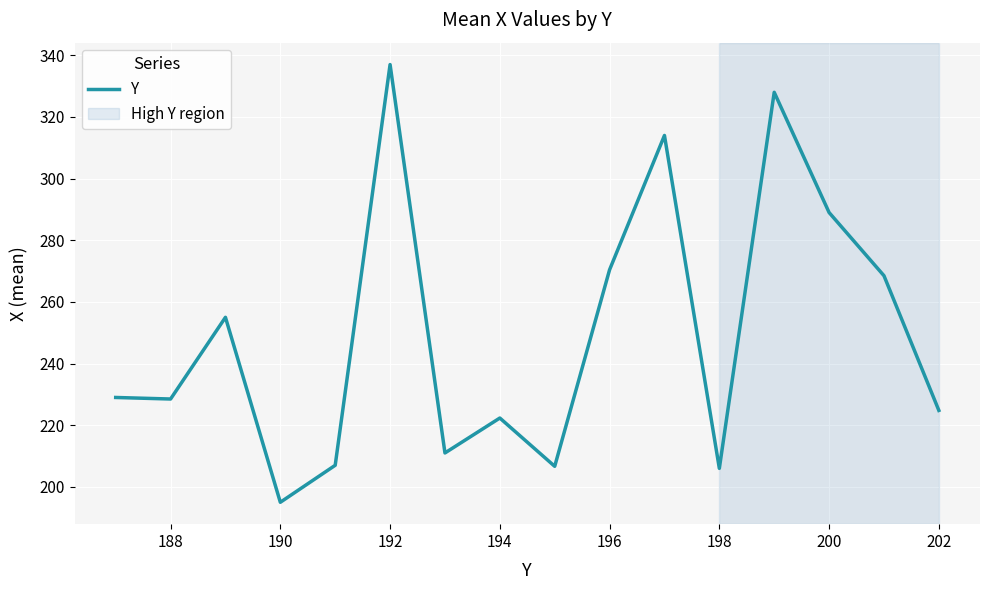

What is the greatest value displayed?

337.0